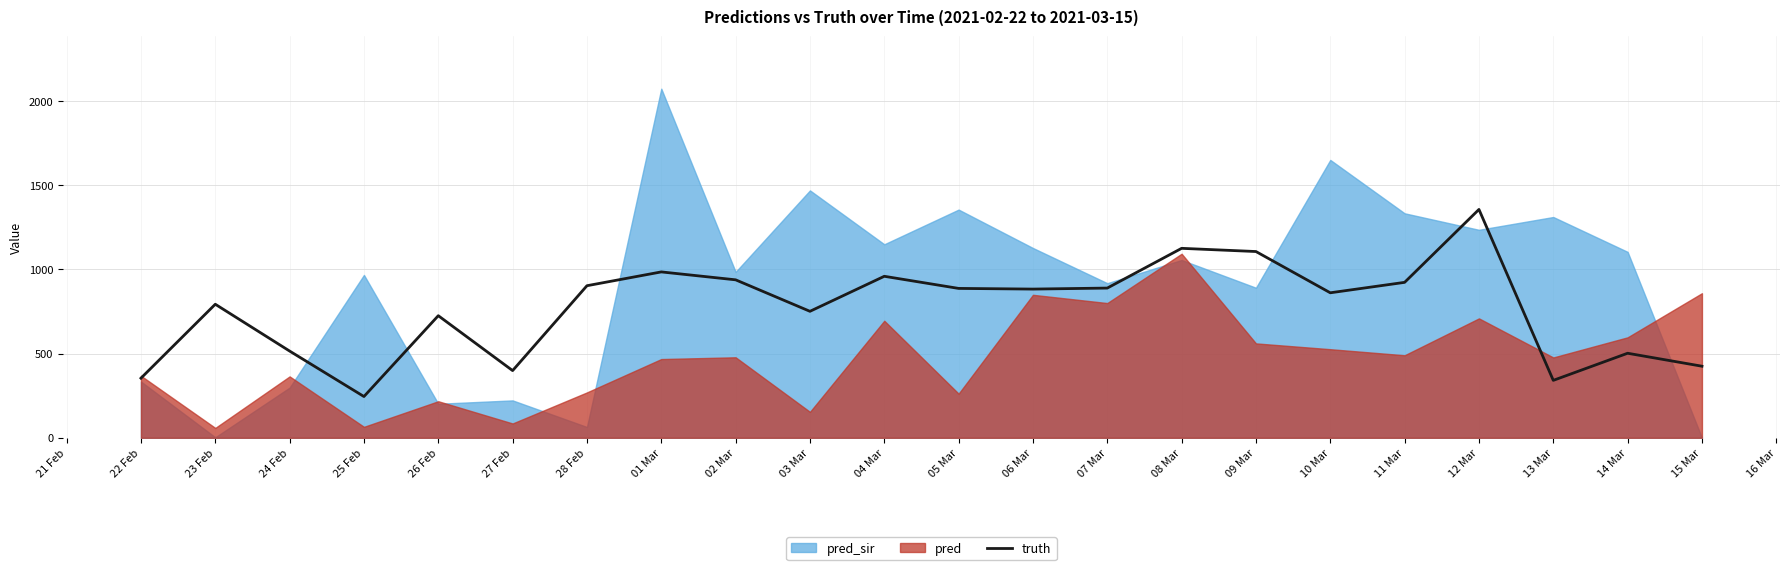

What is the highest value of the truth series?

1356